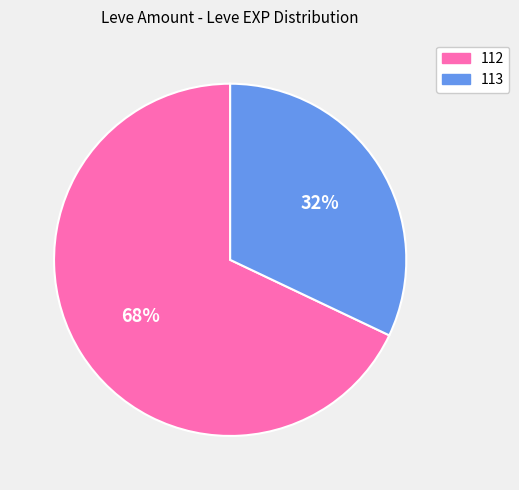

Is there any slice that represents more than half of the pie?

Yes